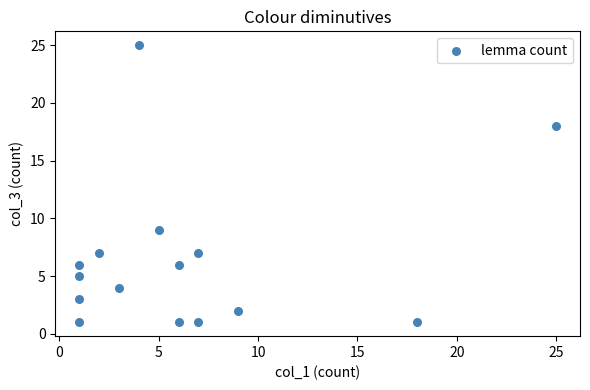

What Y value in the scatter plot is closest to 13?

9